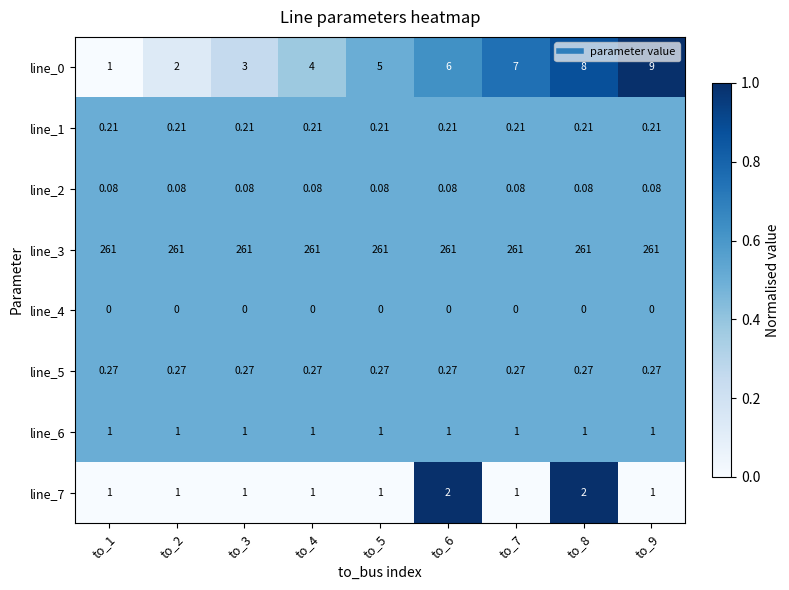

Is the value of line_2 at to_6 greater than the value of line_5 at to_3?

No